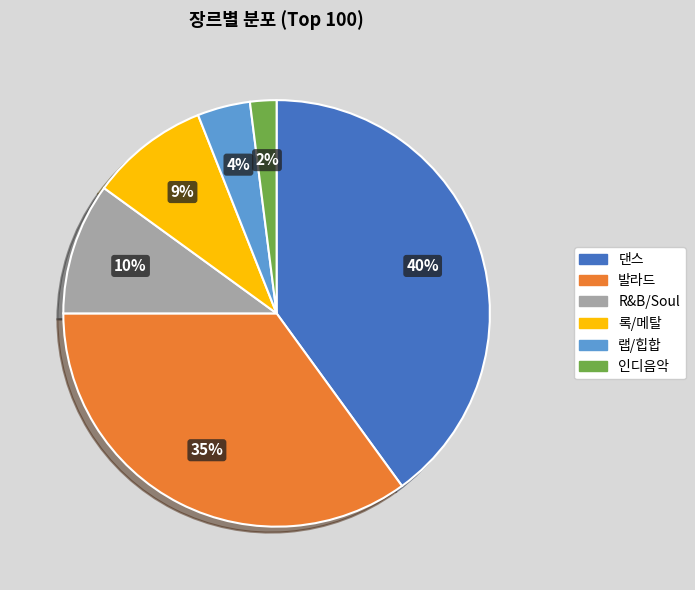

Which slice is the largest?

댄스